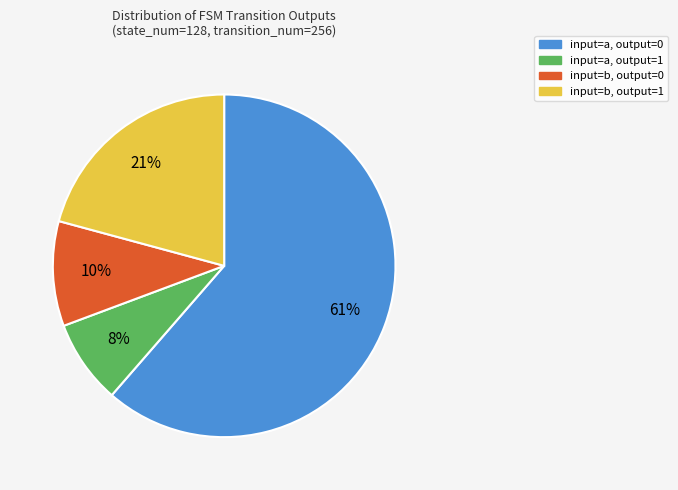

To the nearest percent, what is the average slice percentage?

25%